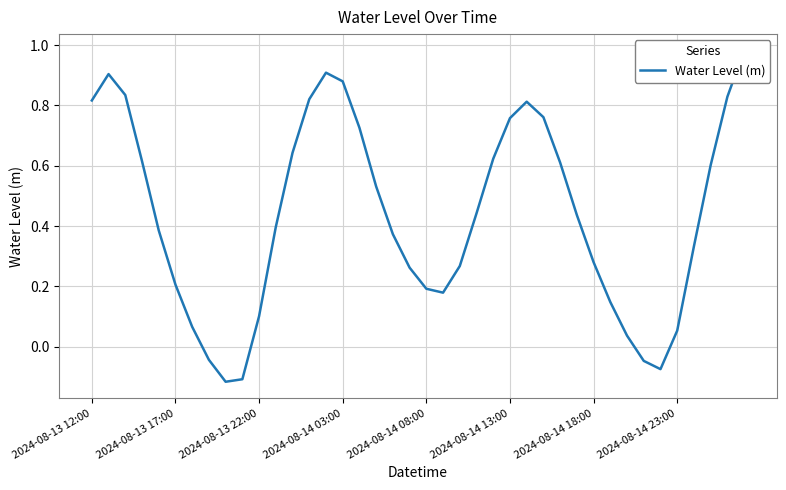

The value at 17 is 0.1. True or false?

False